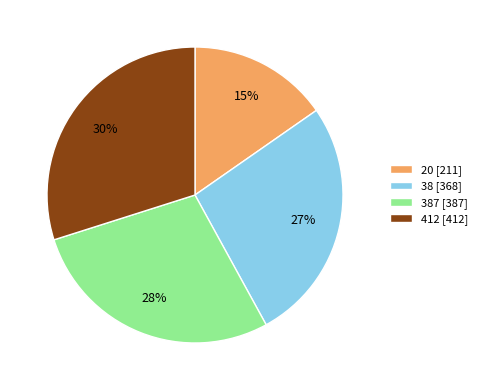

How many slices are in this pie chart?

4